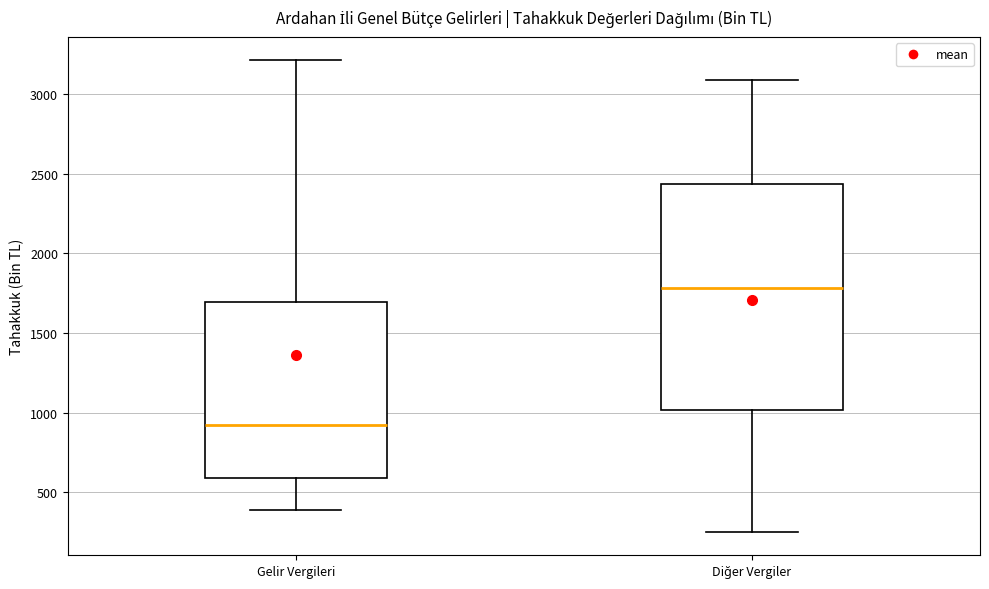

Comparing the boxes themselves (not the whiskers), which one is the tallest?

Diğer Vergiler